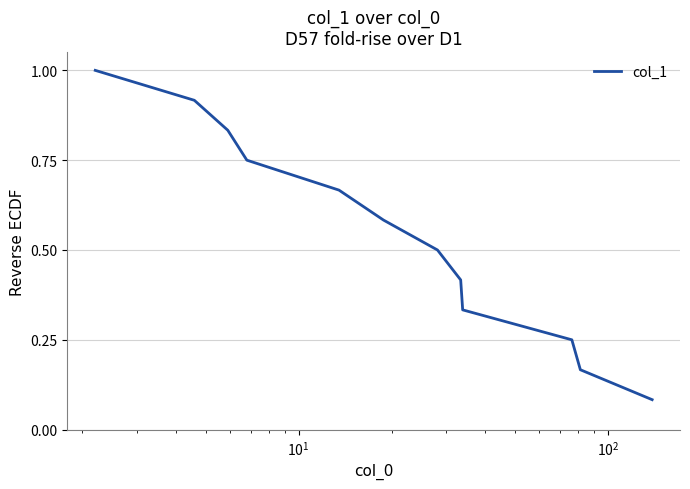

What is the greatest value displayed?

1.0